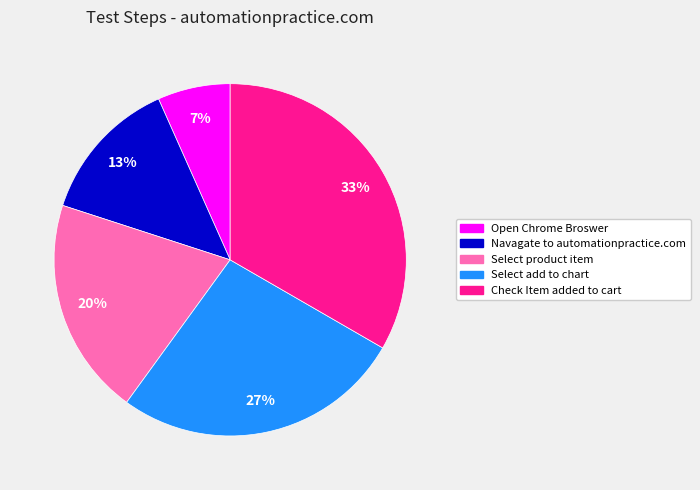

How many segments does this pie chart have?

5